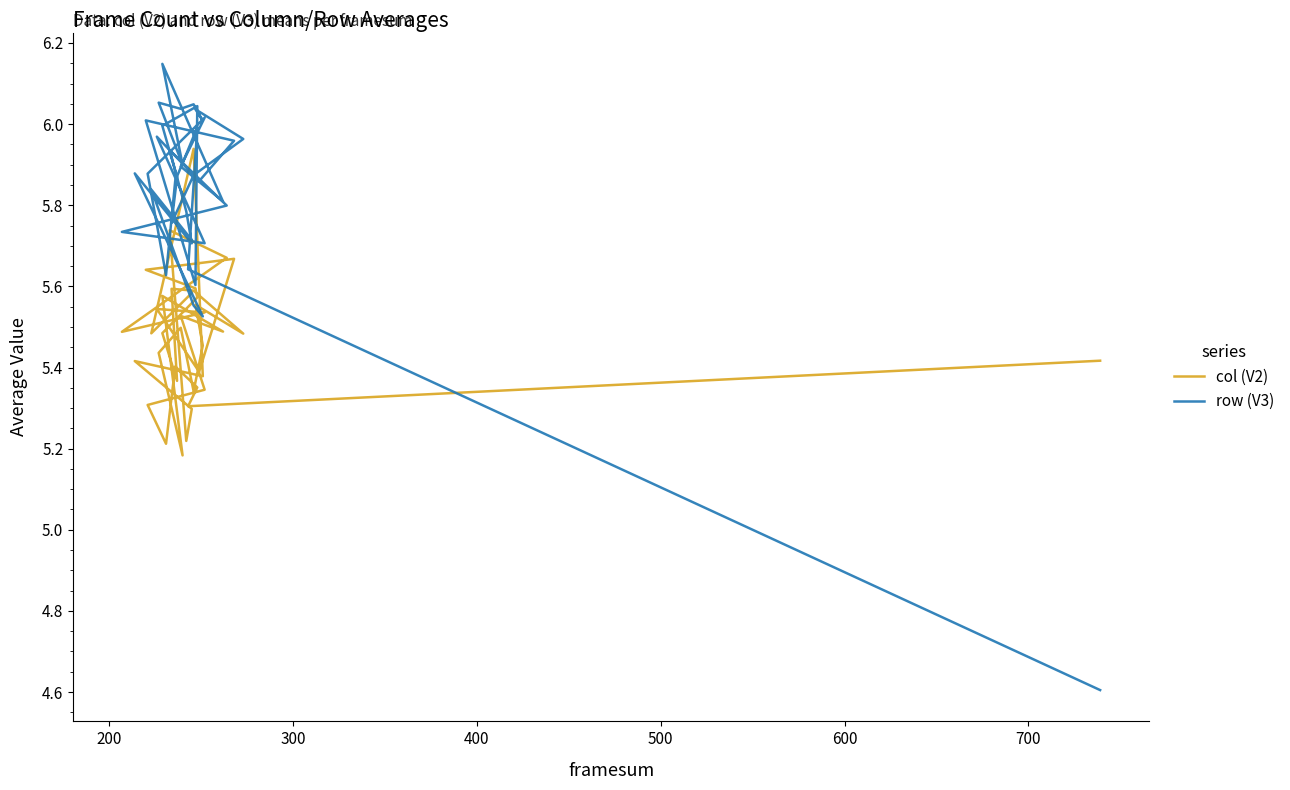

The value of col (V2) at 20 is 7.9. True or false?

False